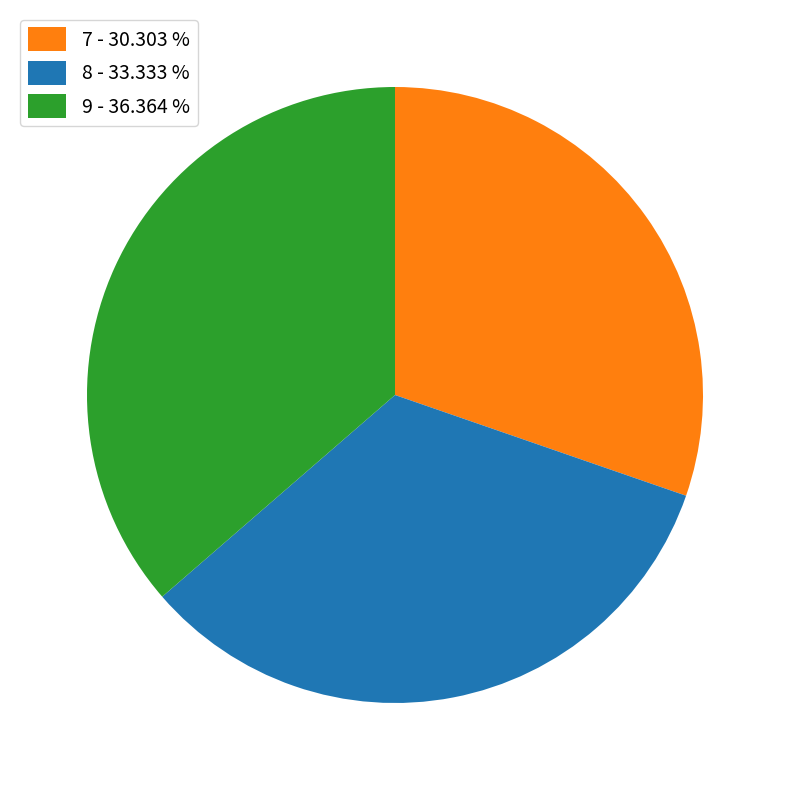

How many slices are in this pie chart?

3